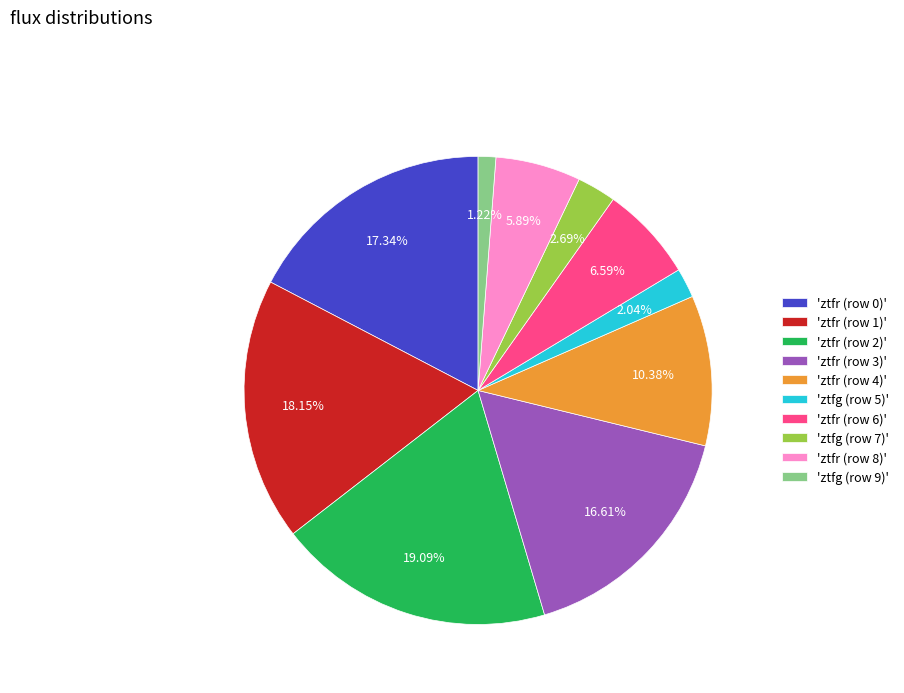

Does 'ztfg (row 5)' account for over 50% of the chart?

No